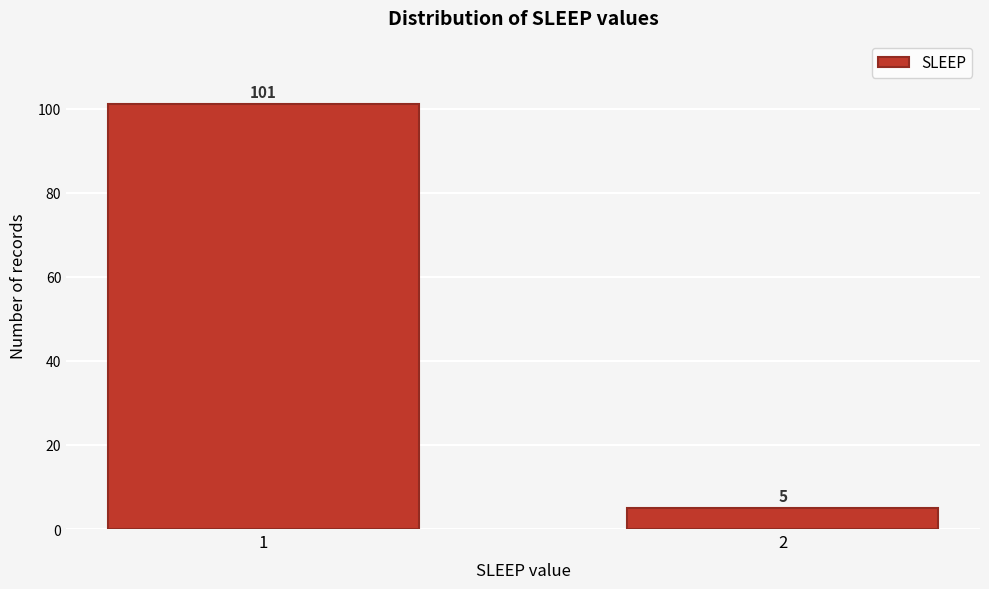

Reading left to right, extract all data points from this chart.

1=101	2=5